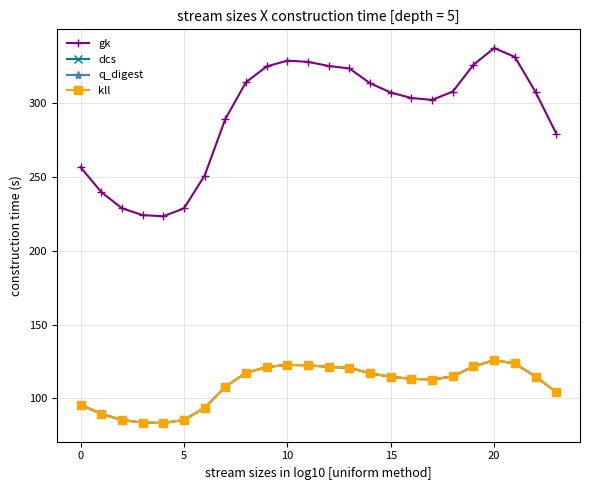

Reading left to right, extract all data points from this chart.

gk: 256.5	239.7	228.7	224.1	223.3	228.7	250.9	289.1	314.1	324.7	328.7	327.8	325.1	323.3	313.4	307.1	303.4	302.1	307.7	325.9	337.2	331.2	307.4	279.3
dcs: 95.8	89.5	85.4	83.7	83.4	85.4	93.7	107.9	117.3	121.2	122.7	122.4	121.4	120.7	117.0	114.6	113.3	112.8	114.9	121.7	125.9	123.6	114.8	104.3
q_digest: 95.8	89.5	85.4	83.7	83.4	85.4	93.7	107.9	117.3	121.2	122.7	122.4	121.4	120.7	117.0	114.6	113.3	112.8	114.9	121.7	125.9	123.6	114.8	104.3
kll: 95.8	89.5	85.4	83.7	83.4	85.4	93.7	107.9	117.3	121.2	122.7	122.4	121.4	120.7	117.0	114.6	113.3	112.8	114.9	121.7	125.9	123.6	114.8	104.3